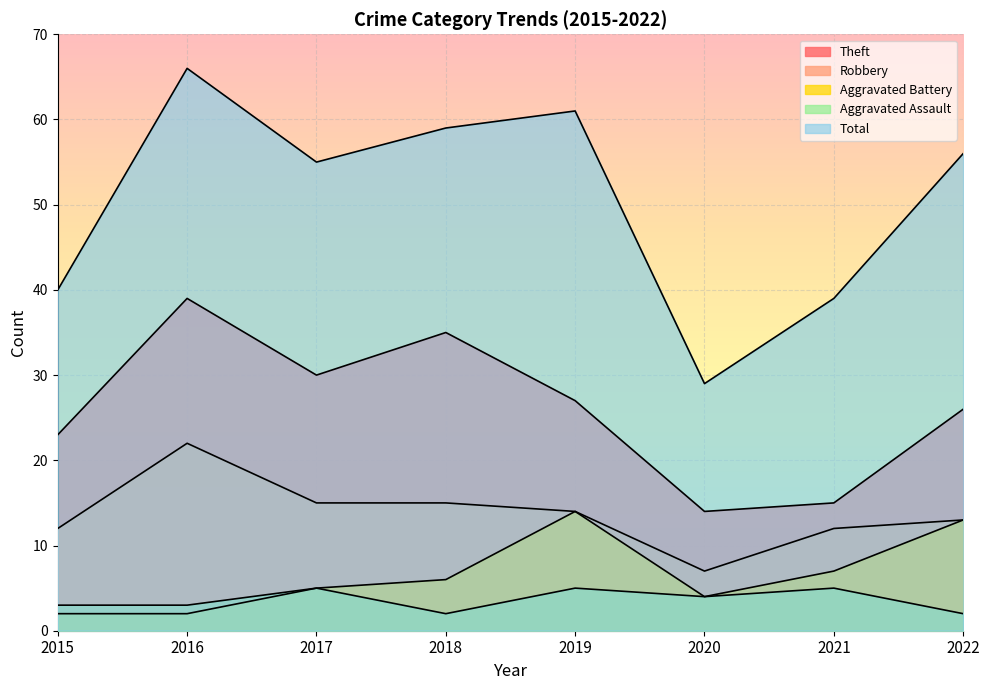

What is the value of the Theft point at the 4th from the left?

35